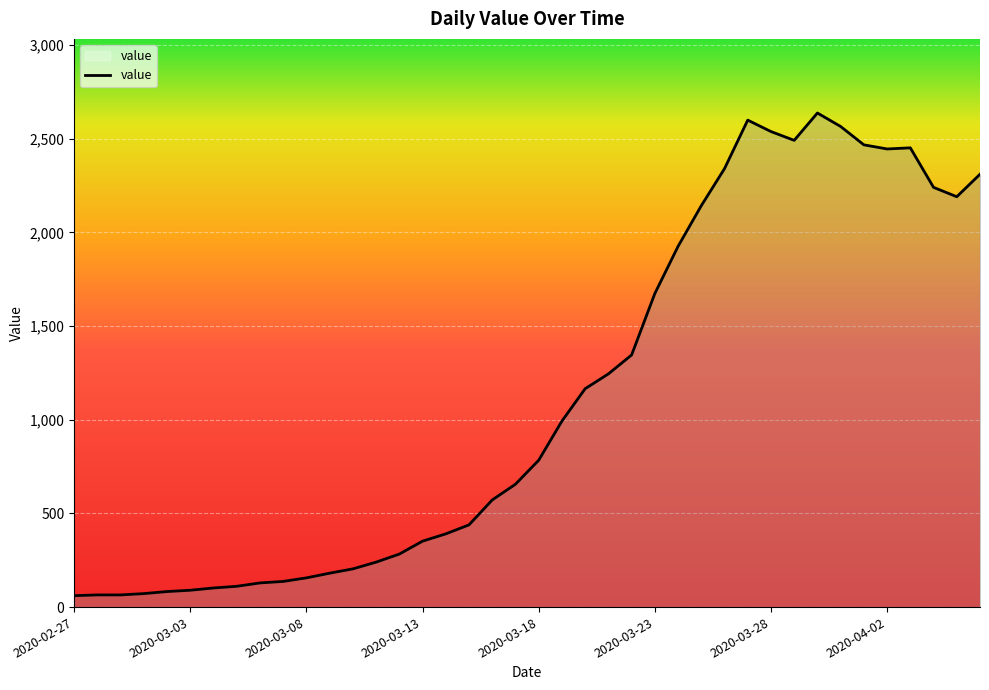

What is the maximum value shown in the chart?

2638